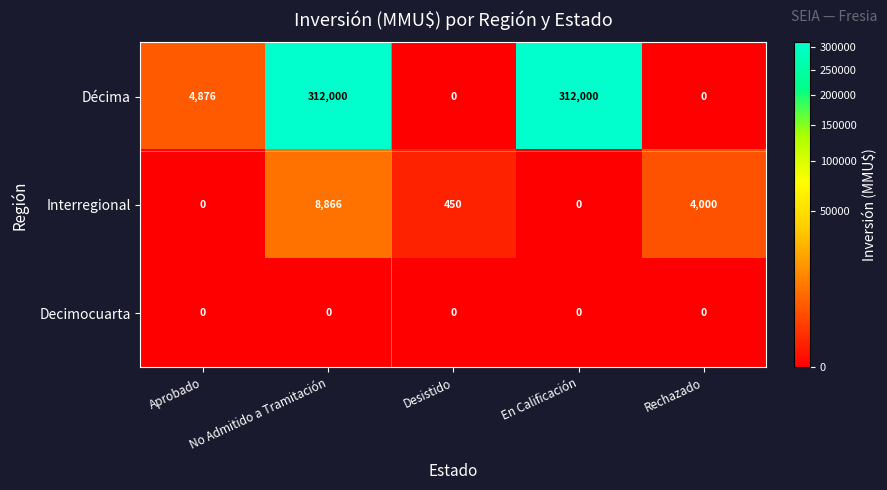

How many distinct data groups are displayed?

3